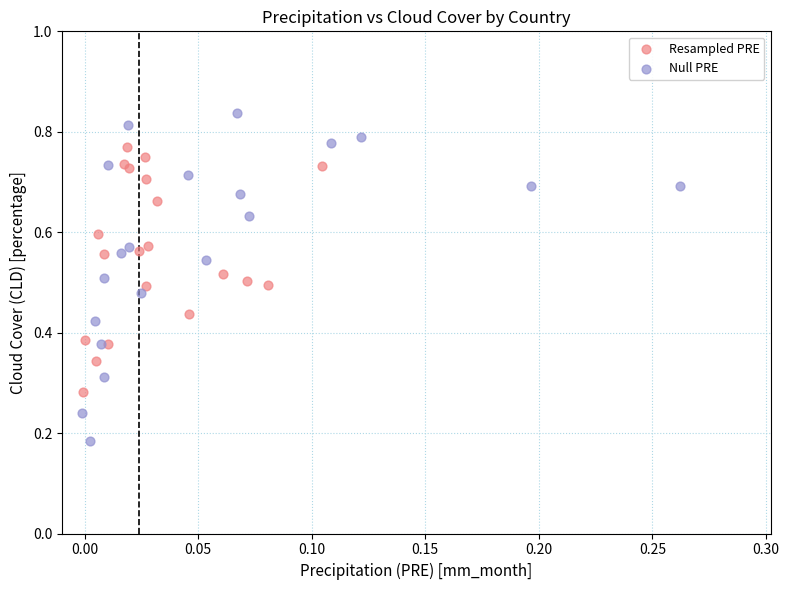

Which series reaches the minimum Y coordinate?

Null PRE